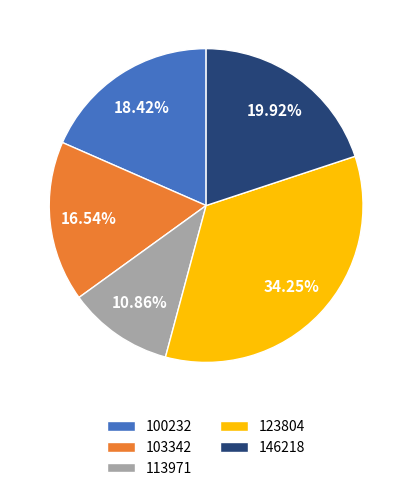

What percentage do 123804 and 103342 together represent?

50.8%